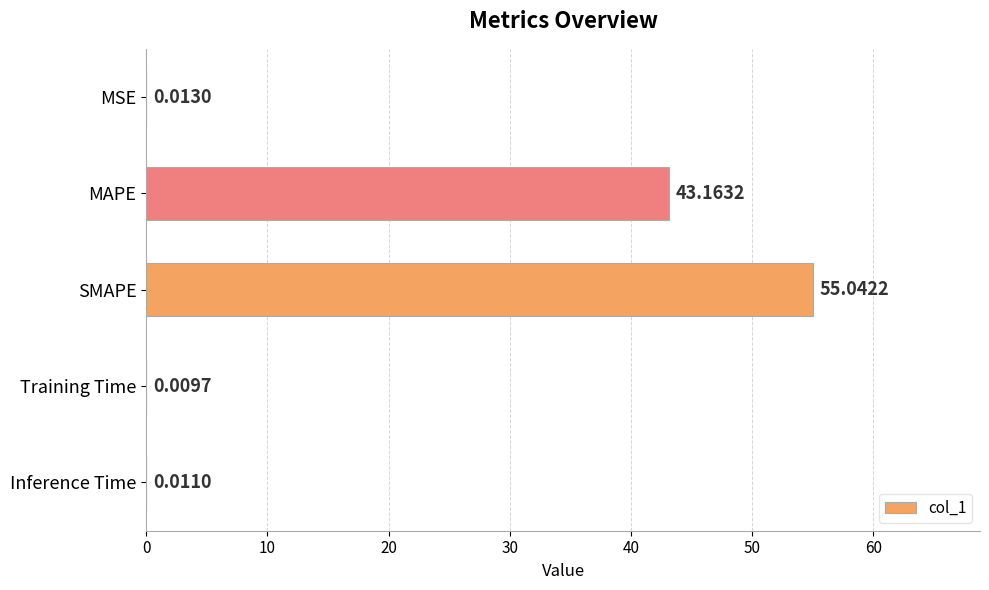

What is the sum of the values at SMAPE and MAPE?

98.2